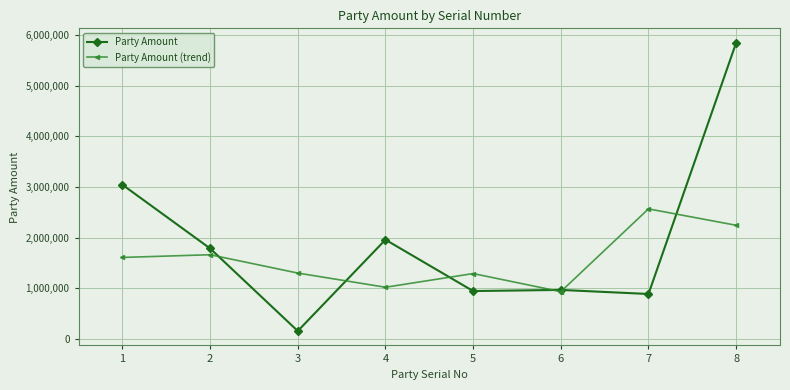

At which category does the chart reach its minimum across all series?

3